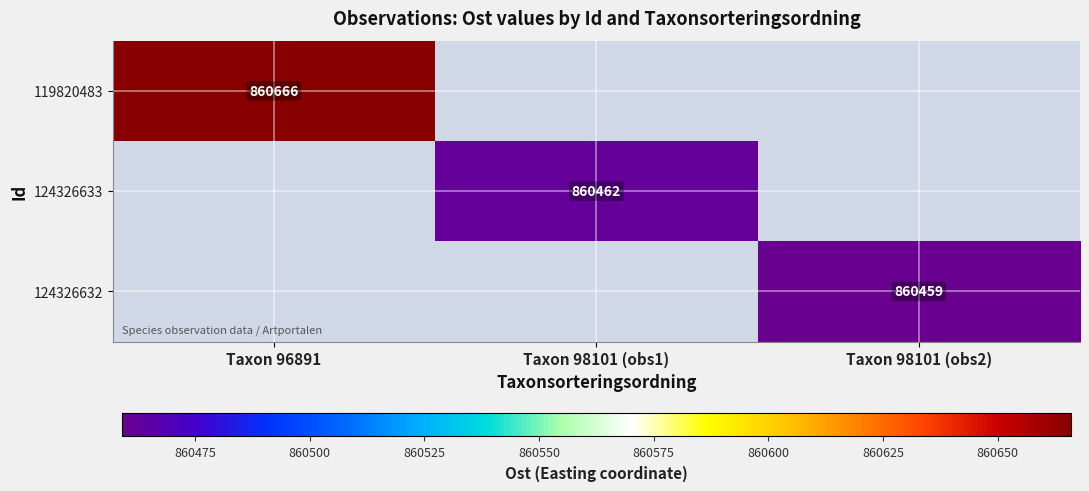

True or false: 119820483 has a value of 272101 at Taxon 96891.

False